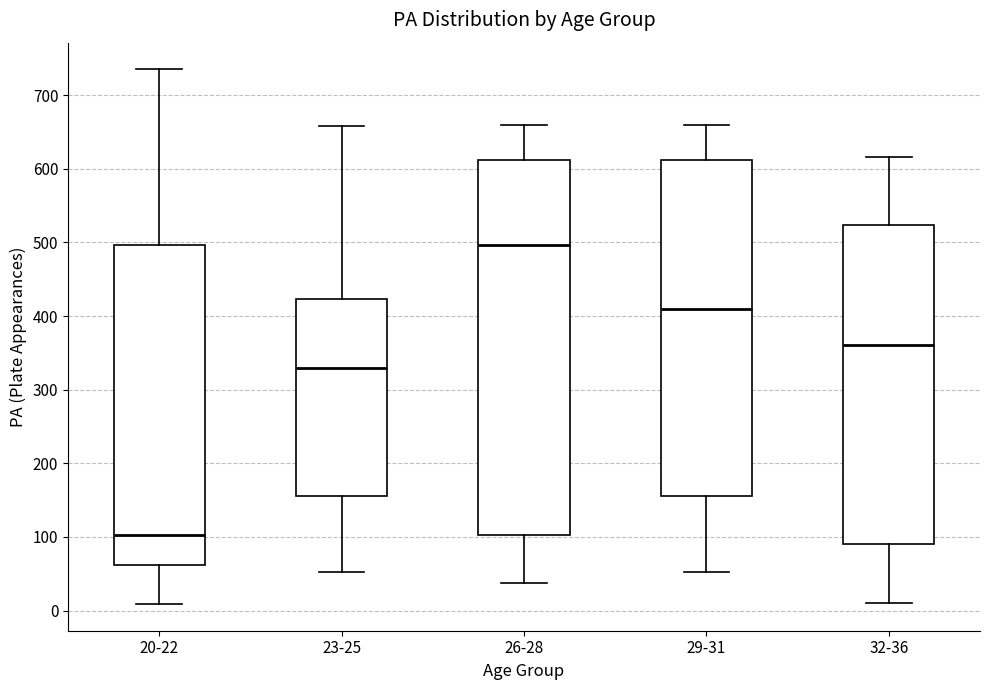

Which box's median line is the lowest?

20-22